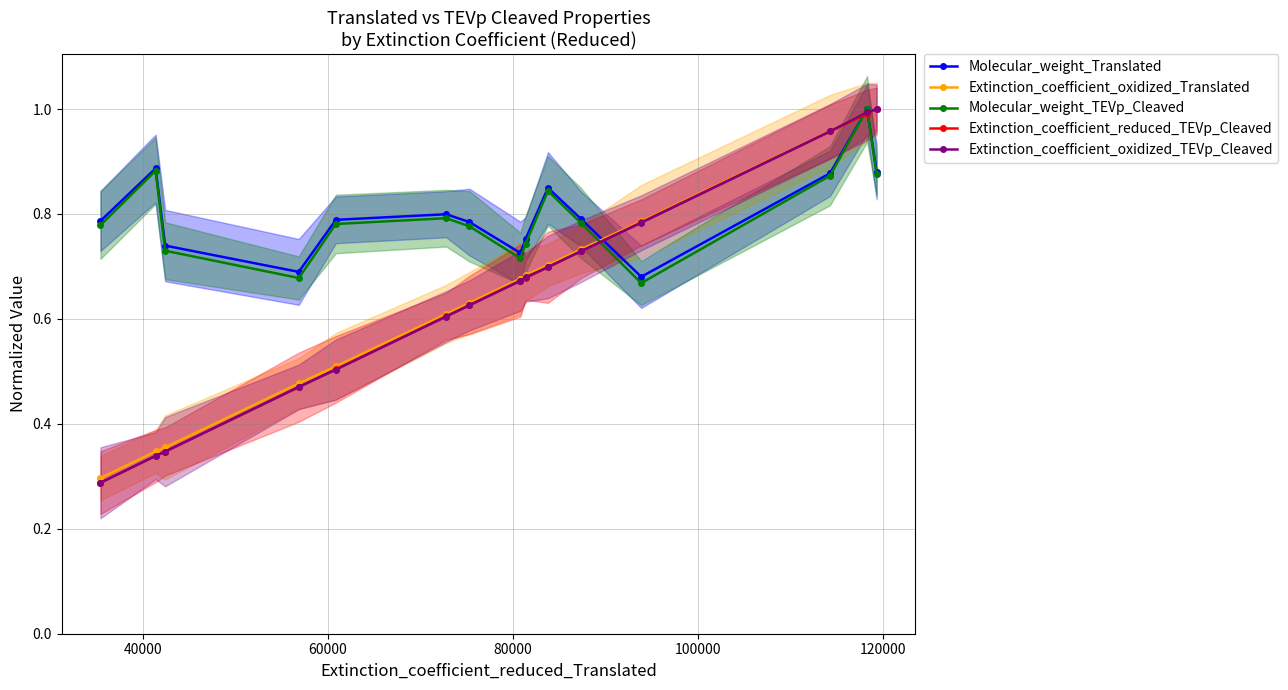

How many lines are shown in the chart?

5